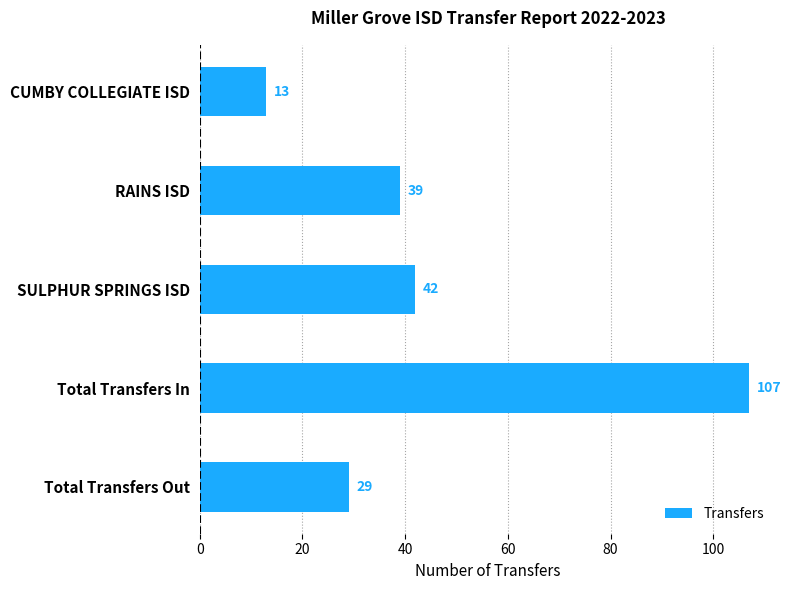

At which label is the value closest to 60?

SULPHUR SPRINGS ISD